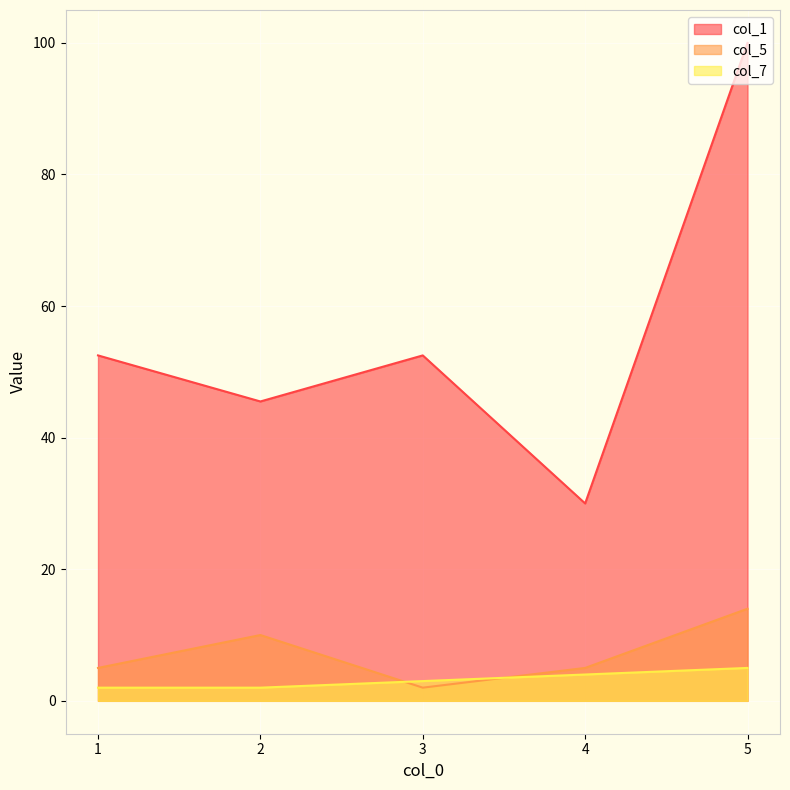

What is the greatest value displayed?

100.0